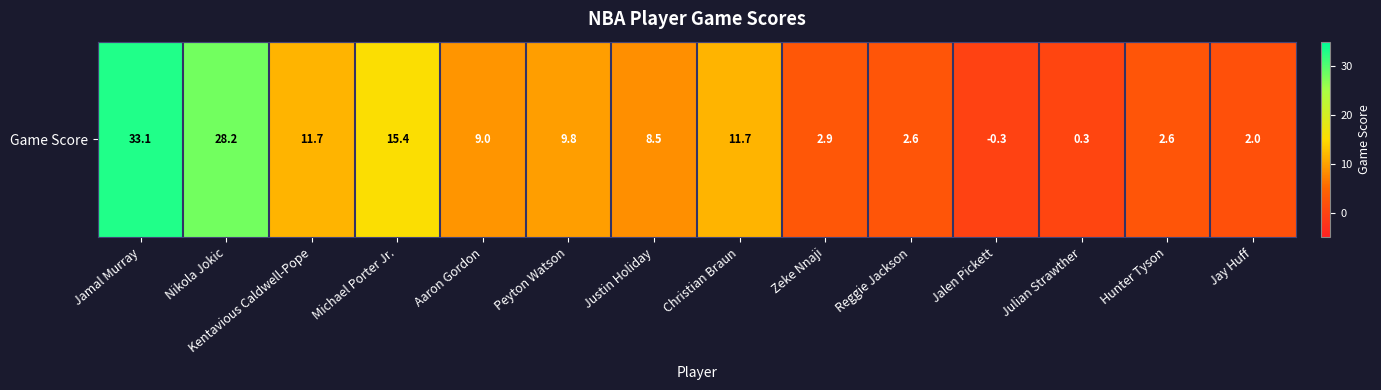

List the labels in order of value, largest first.

Jamal Murray, Nikola Jokic, Michael Porter Jr., Kentavious Caldwell-Pope, Christian Braun, Peyton Watson, Aaron Gordon, Justin Holiday, Zeke Nnaji, Reggie Jackson, Hunter Tyson, Jay Huff, Julian Strawther, Jalen Pickett